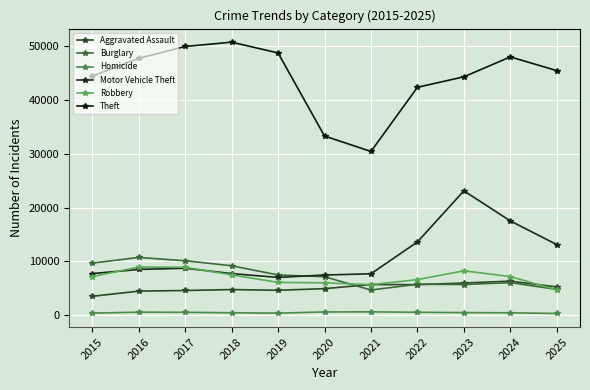

Count the number of categories in the chart.

11